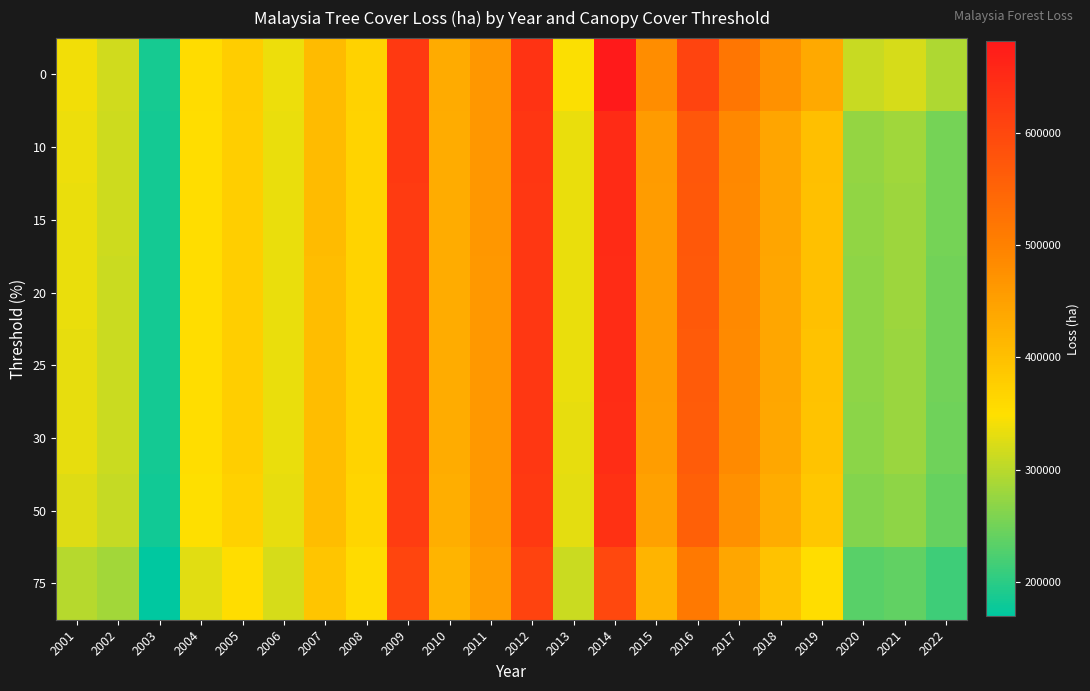

Which category has the highest value across all series?

2014